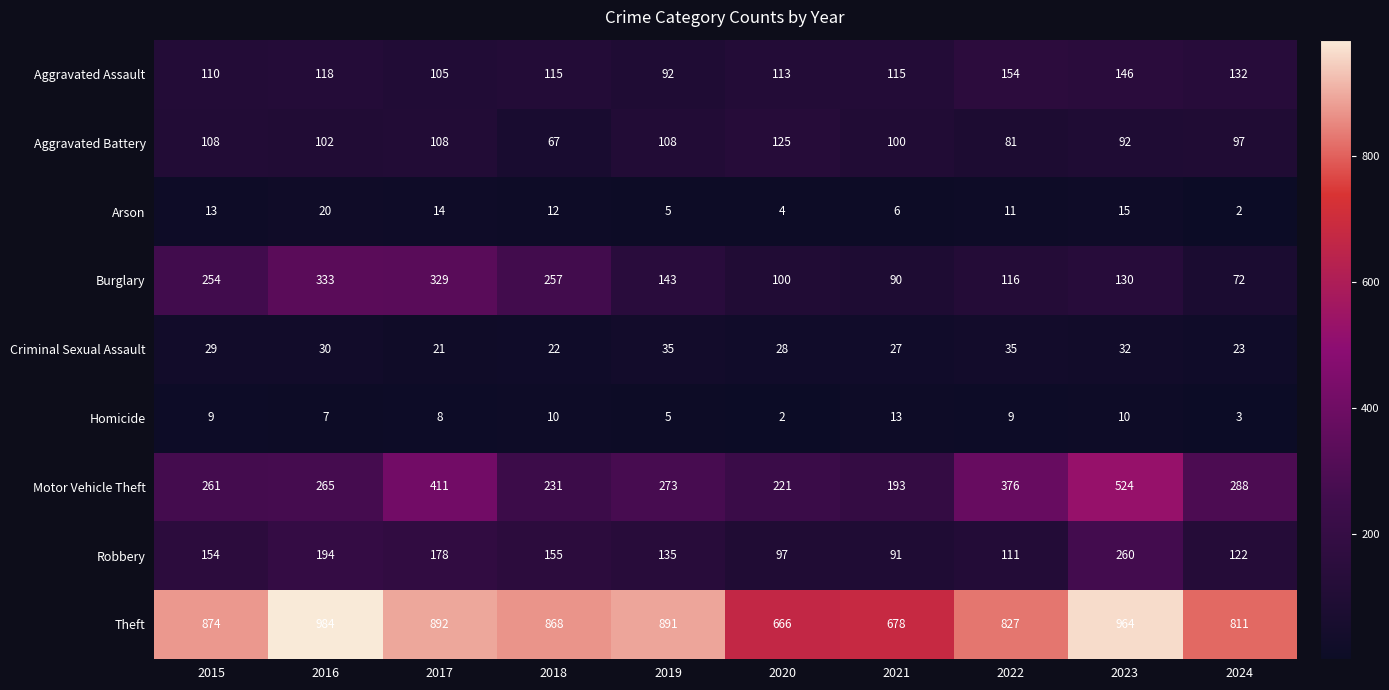

What is the minimum value shown in the chart?

2